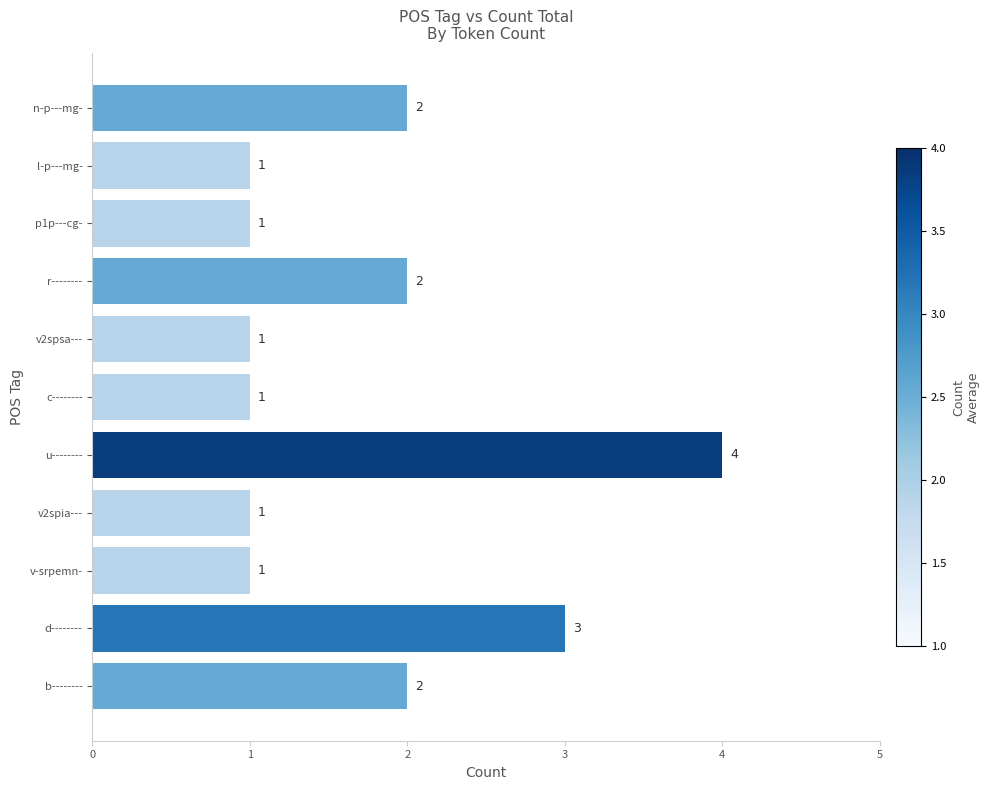

The chart shows a value of 3 at d--------. True or false?

True